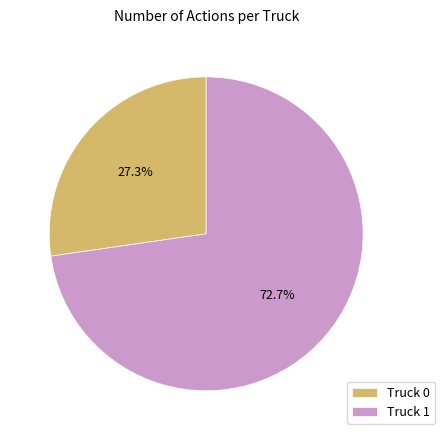

How many segments does this pie chart have?

2